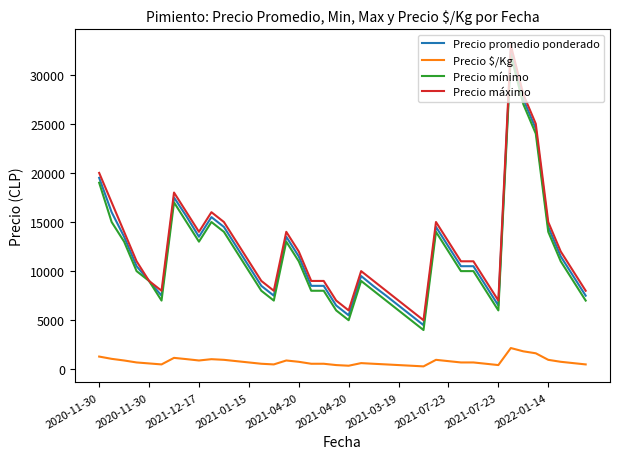

True or false: Precio máximo has more than 1 interior local peaks.

True